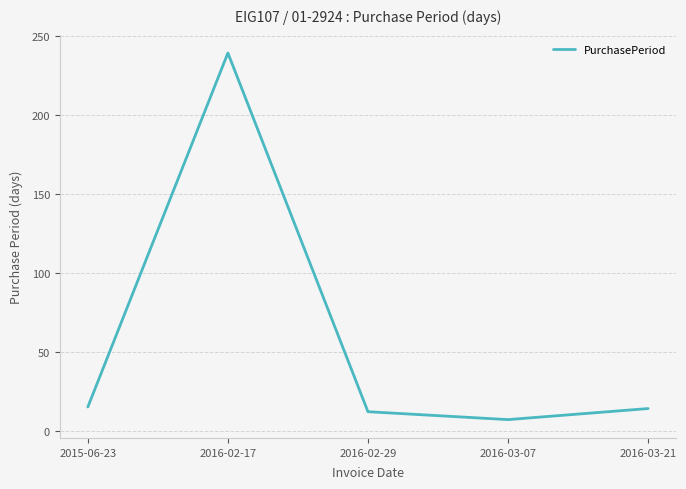

How many categories are shown in the chart?

5